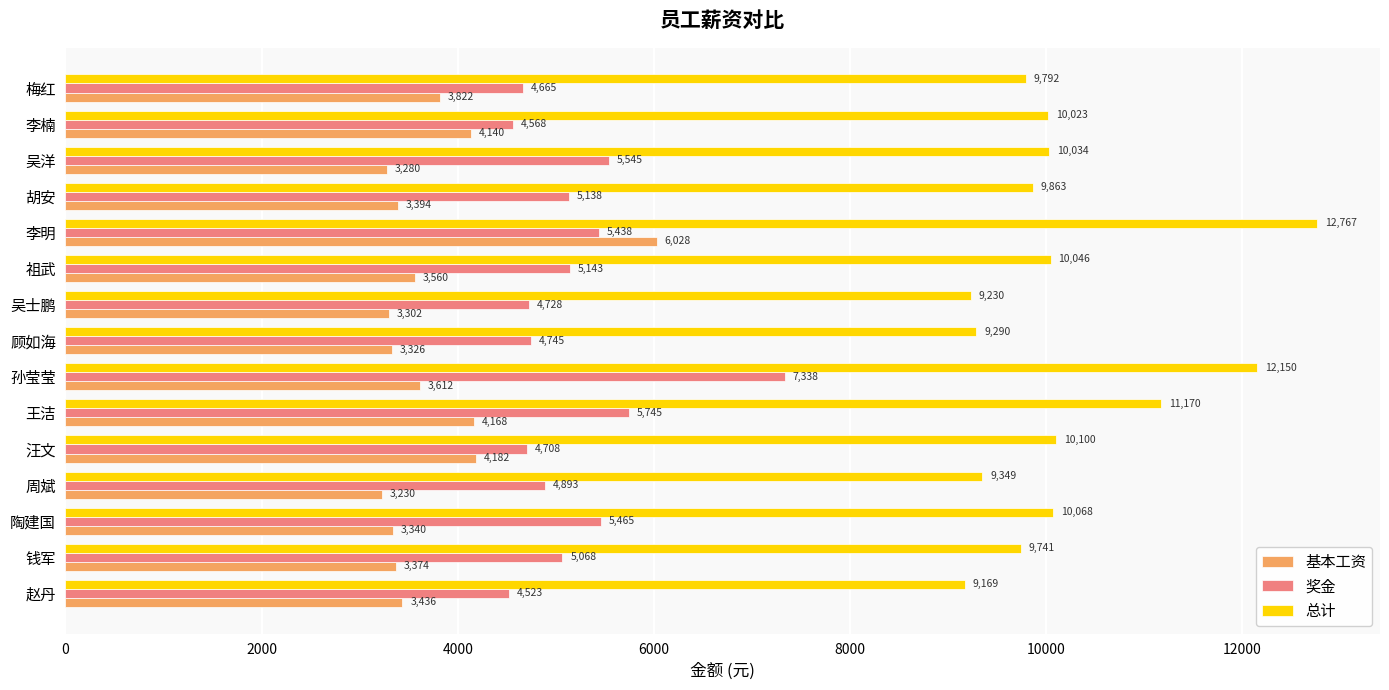

The value of 总计 at 钱军 is 9741. True or false?

True